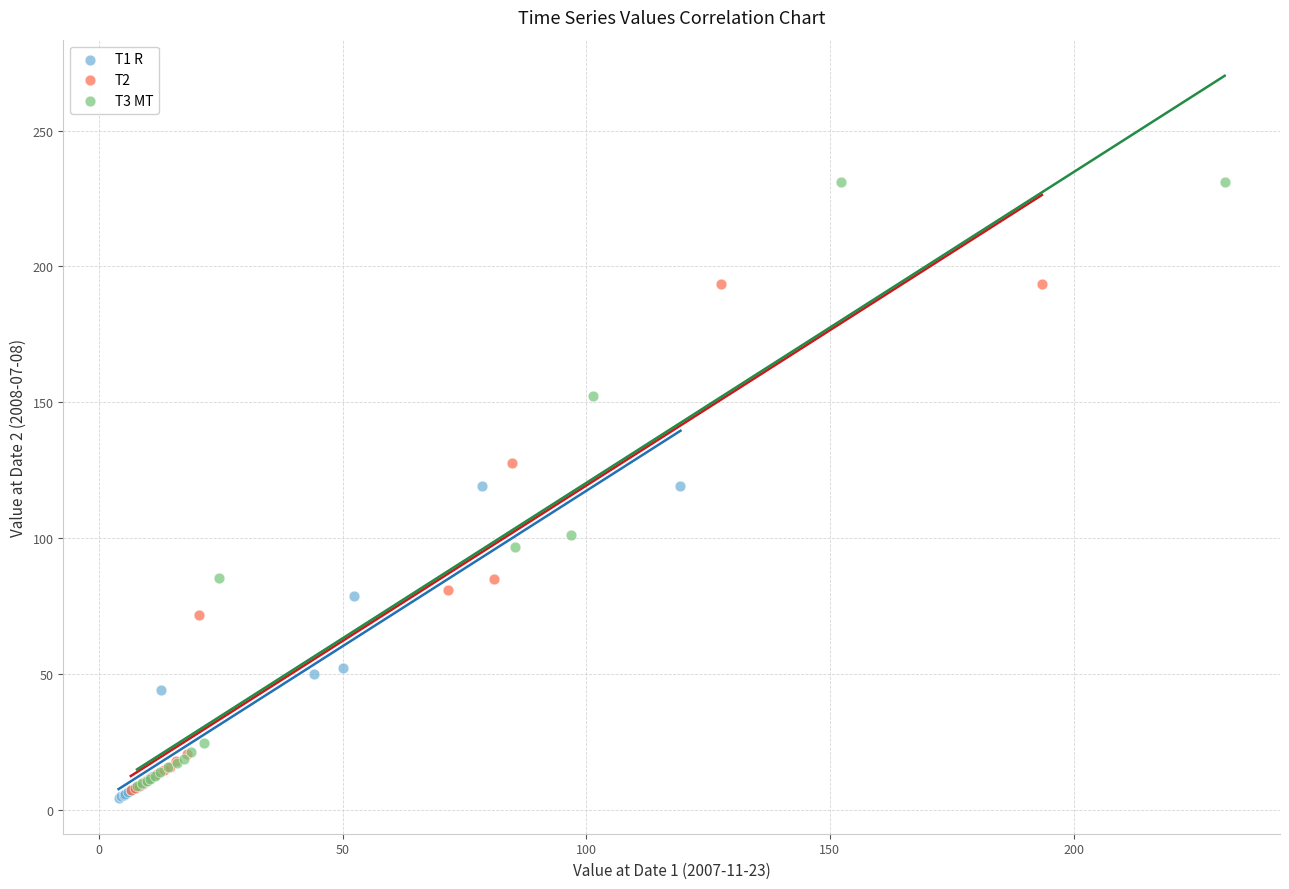

Which series reaches the maximum Y coordinate?

T3 MT